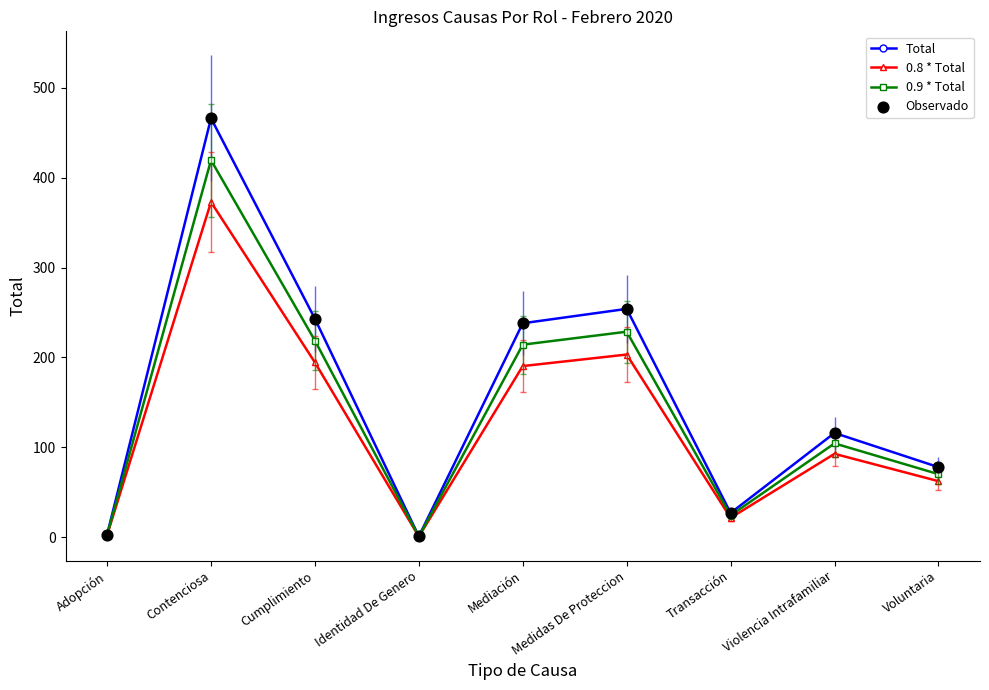

What is the difference between the highest and lowest values at Contenciosa?

93.2